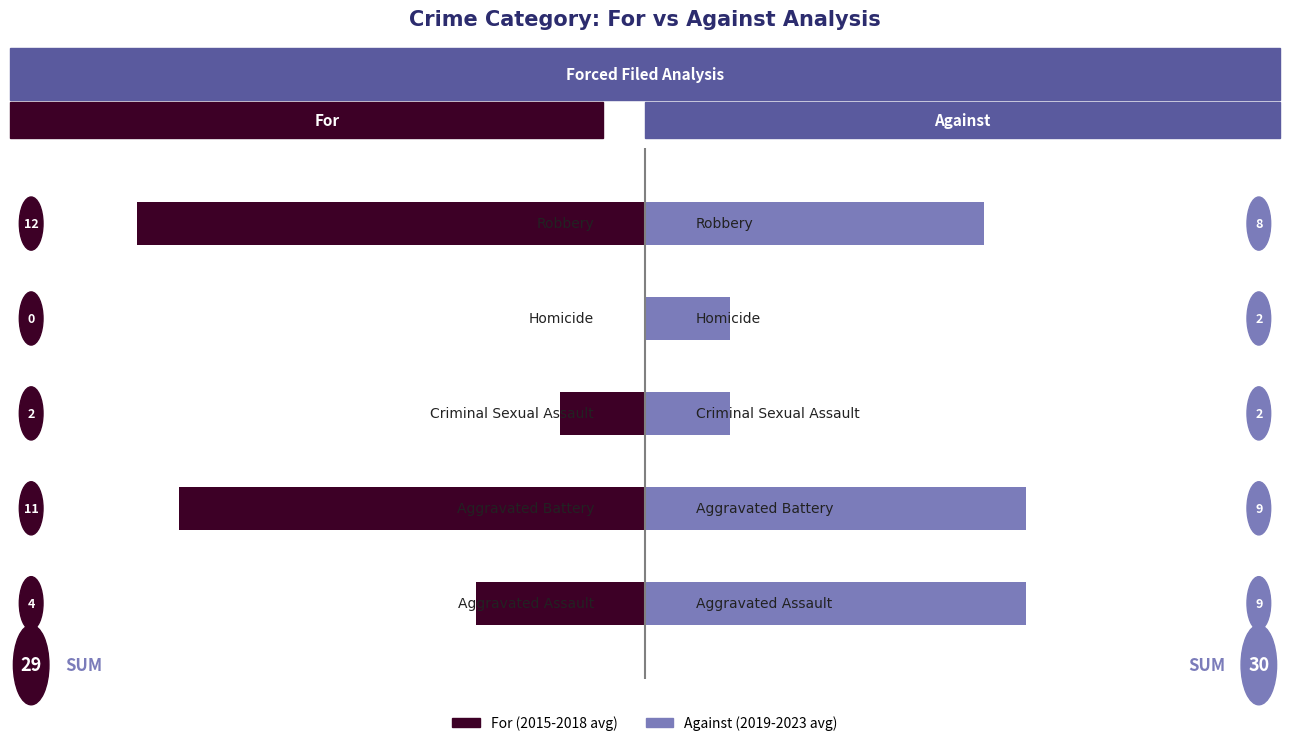

Are the bars horizontal?

Yes